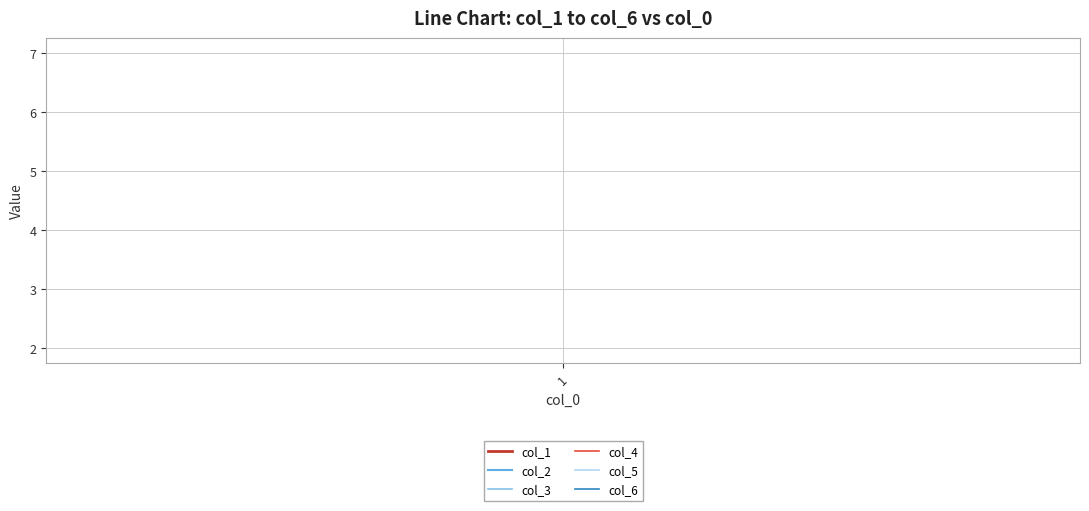

True or false: col_6 and col_3 intersect in this chart.

False